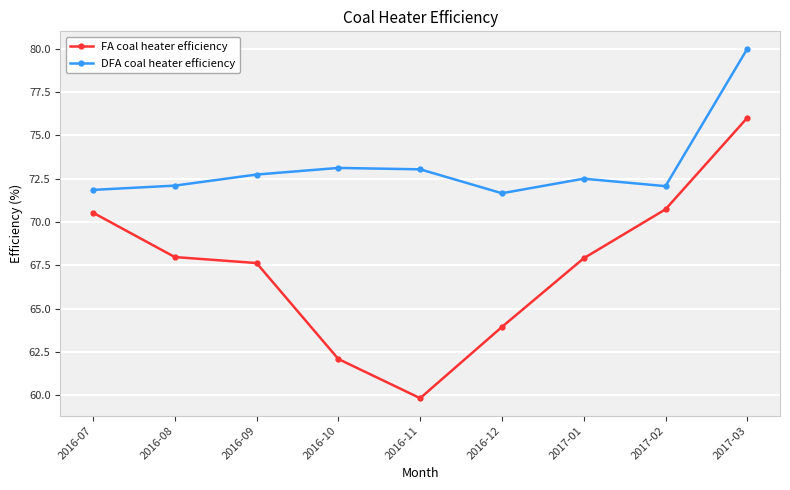

In FA coal heater efficiency, how many points are lower than both neighbors (excluding endpoints)?

1